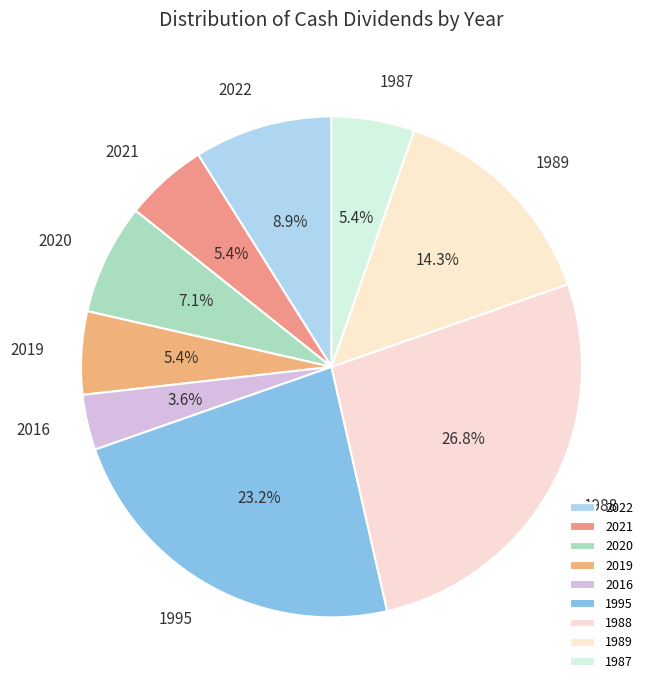

To the nearest percent, what is the average slice percentage?

11%